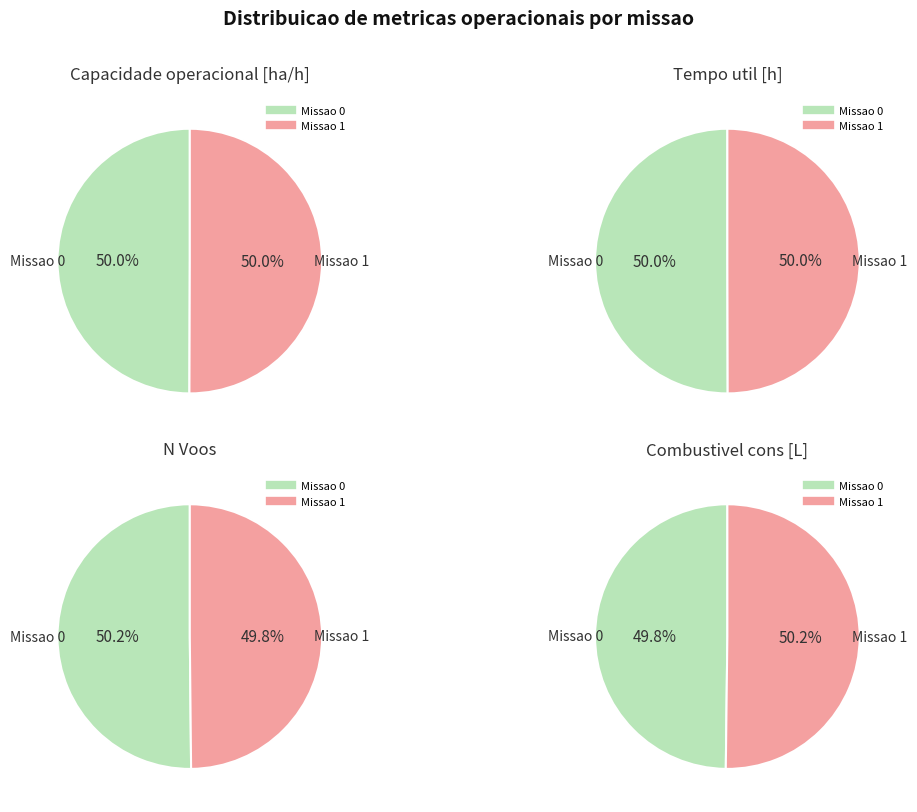

To the nearest percent, what percentage of the pie is Missao 0?

50%